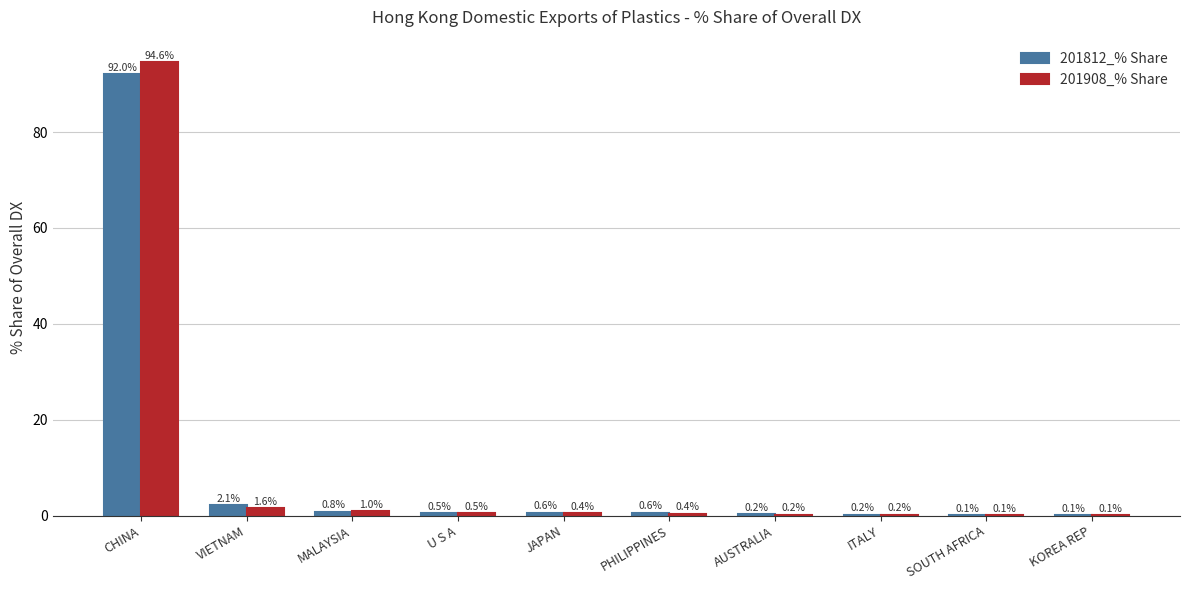

The 201812_% Share series shows 2.1 at VIETNAM. True or false?

True